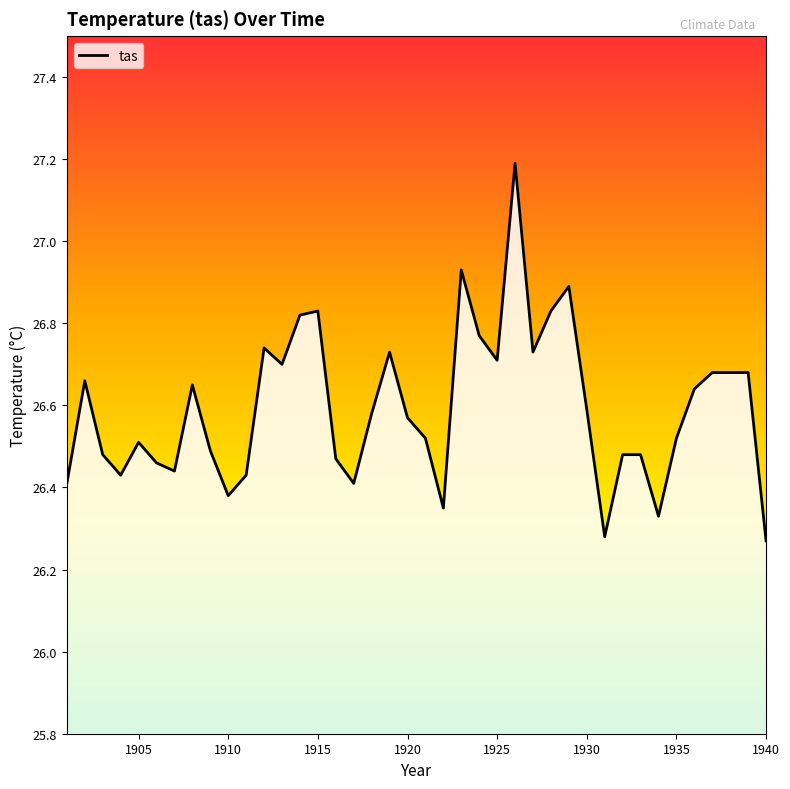

The value at 23 is 40.7. True or false?

False